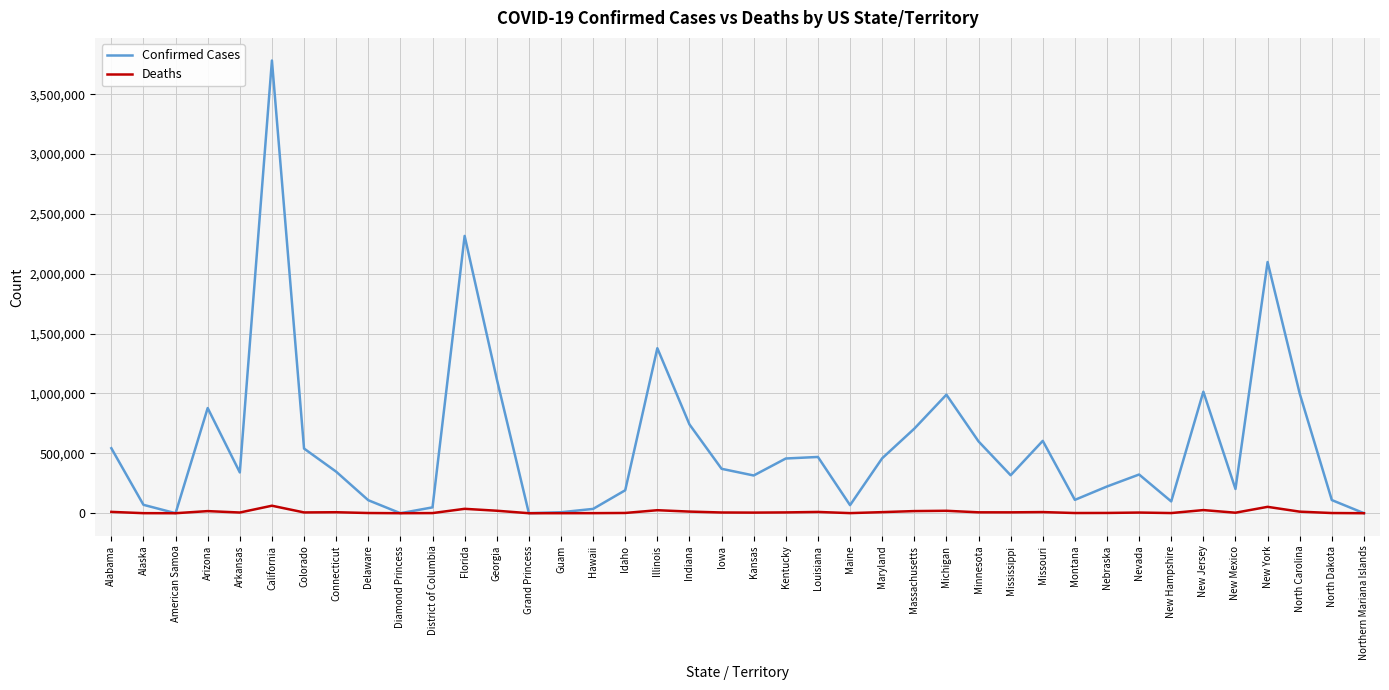

At which category is the sum across all series the highest?

California